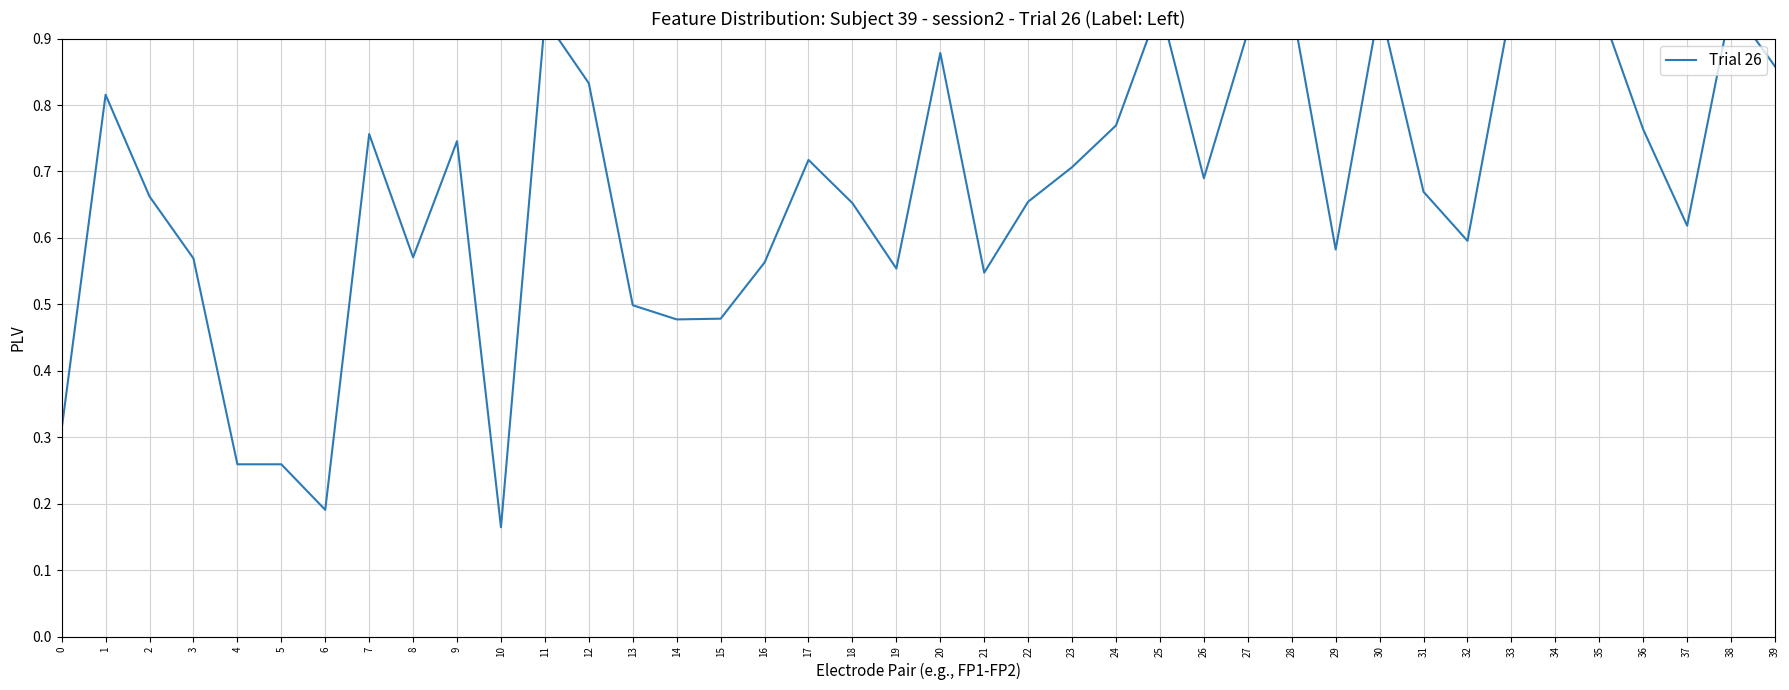

The value at 14 is 0.5. True or false?

True